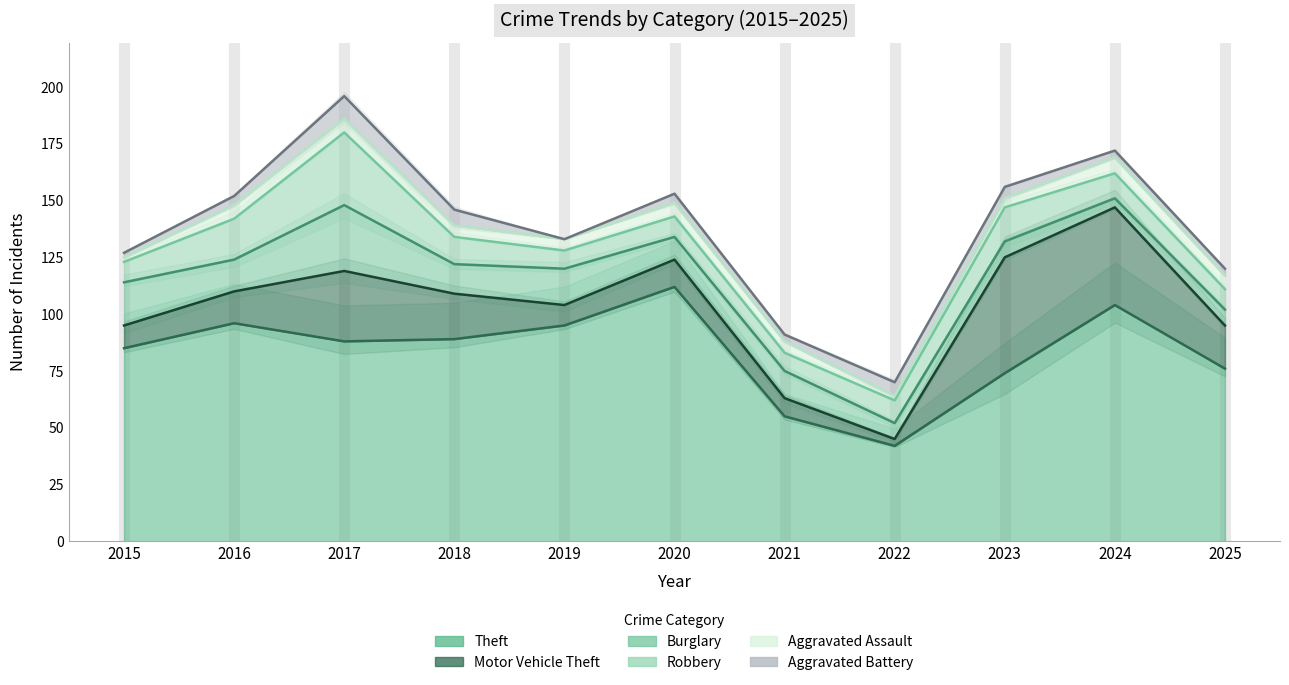

Reading left to right, what are all the values shown in this chart?

Theft: 85	96	88	89	95	112	55	42	74	104	76
Motor Vehicle Theft: 10	14	31	20	9	12	8	3	51	43	19
Burglary: 19	14	29	13	16	10	12	7	7	4	7
Robbery: 9	18	32	12	8	9	8	10	15	11	9
Aggravated Assault: 2	6	6	5	5	6	5	2	4	7	6
Aggravated Battery: 2	4	10	7	0	4	3	6	5	3	3